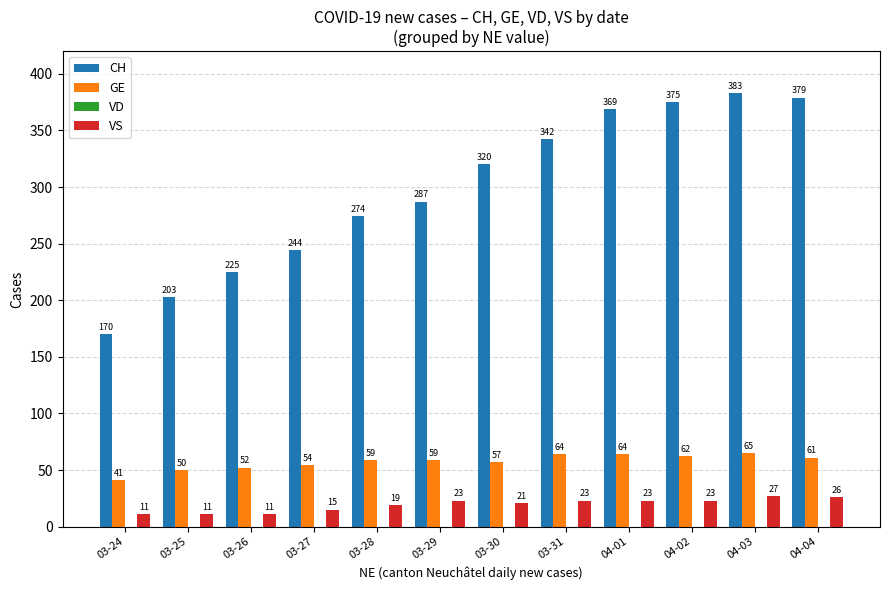

What is the total value across all series at 03-27?

313